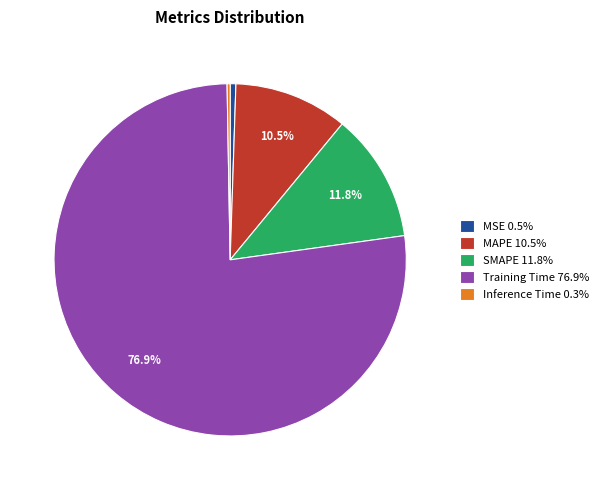

Which slice represents more than half of the pie?

Training Time